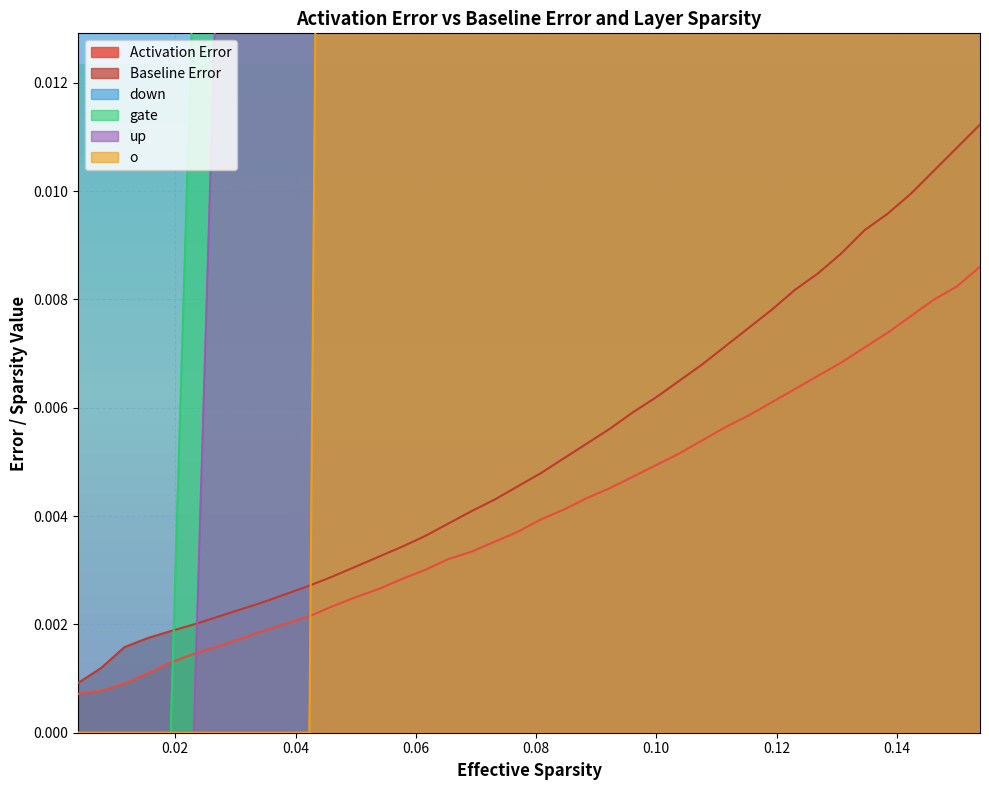

The value of down at 18 is 0.2. True or false?

False